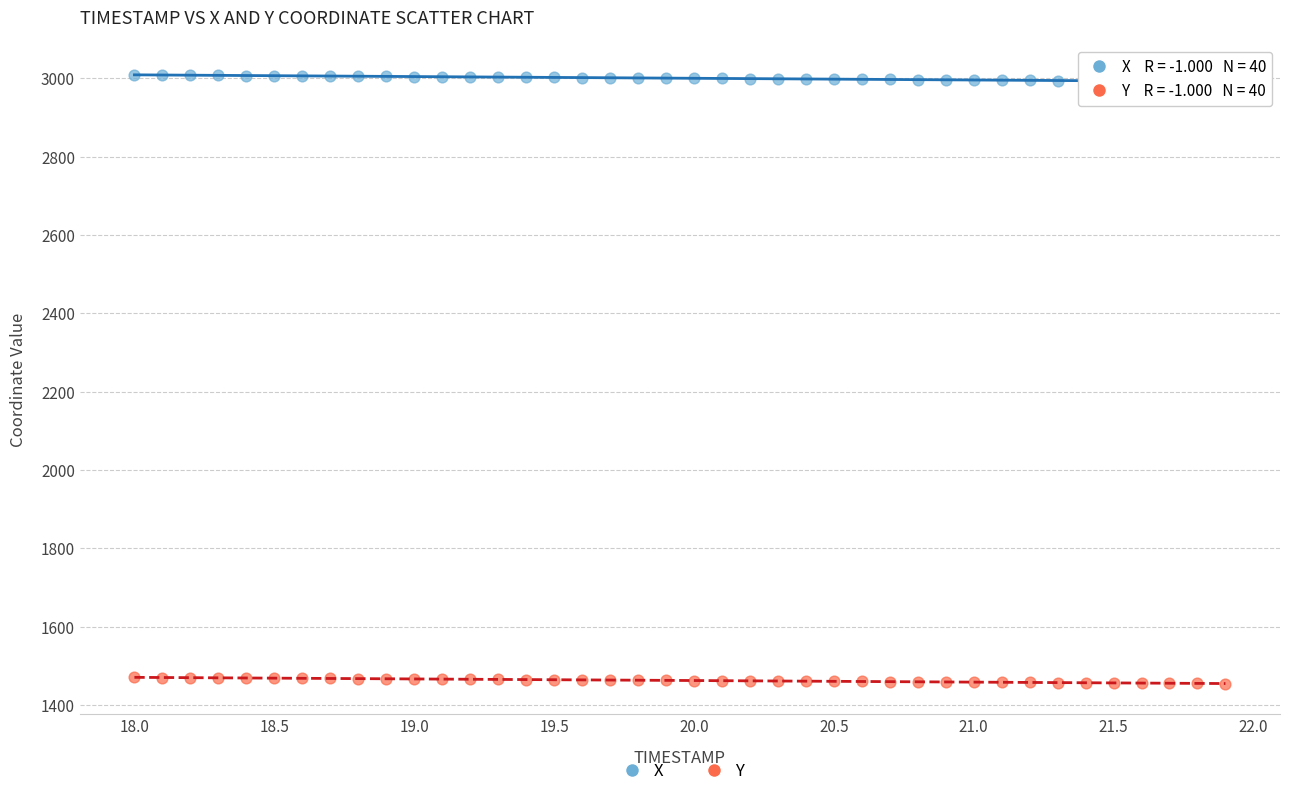

What are all the series names shown in the legend?

X, Y